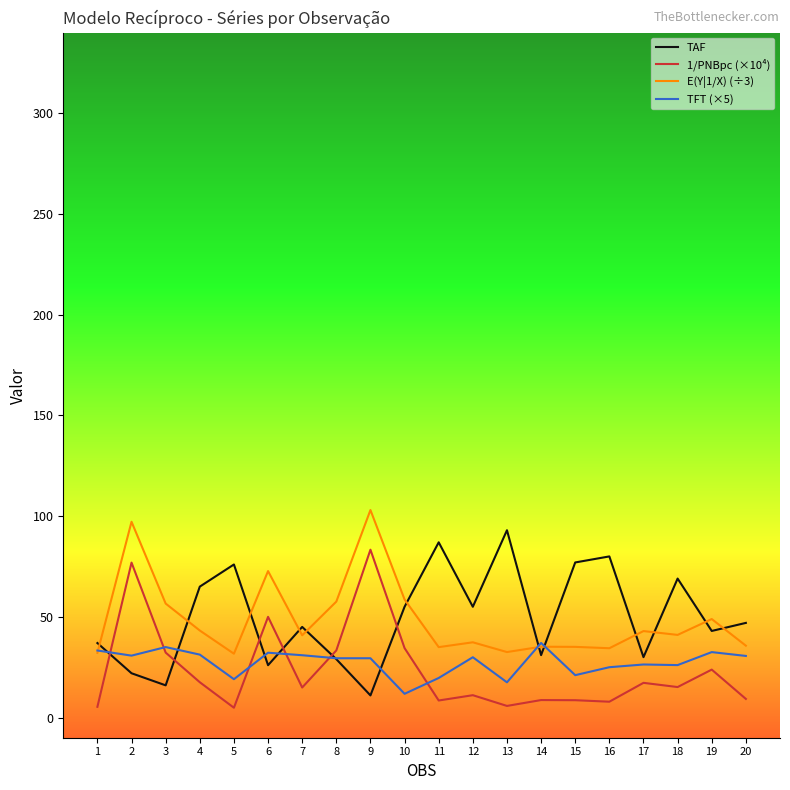

Which series changed the most between 7 and 9?

1/PNBpc (×10⁴)